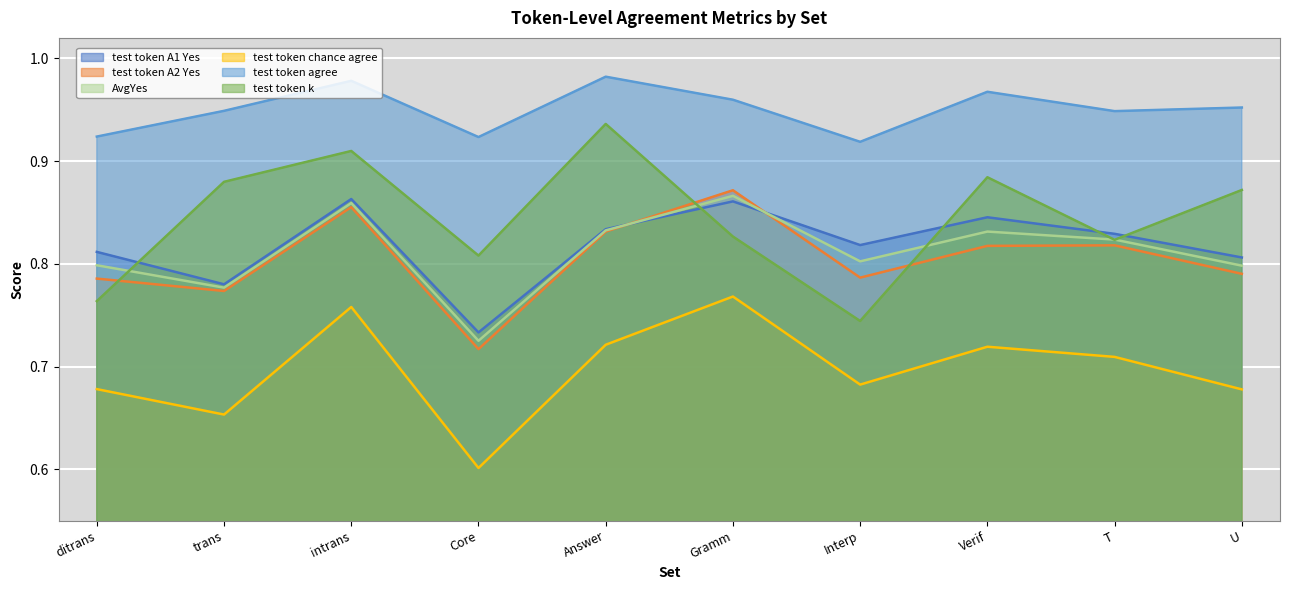

How many test token A1 Yes values are between 0 and 1?

10